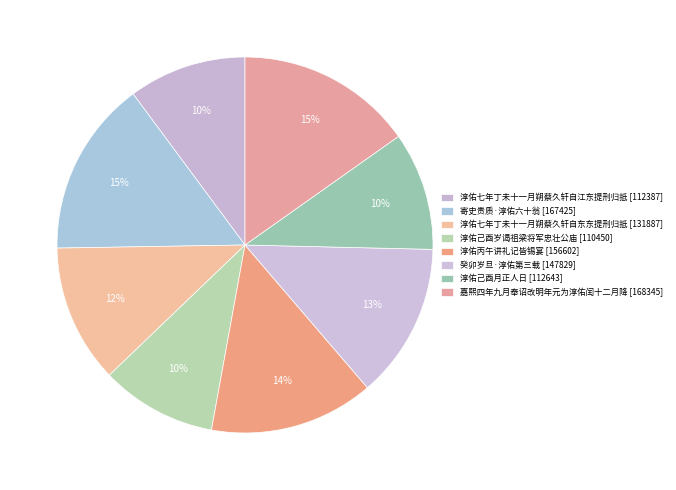

Is it true that 癸卯岁旦·淳佑第三载 is 13% of the pie?

True